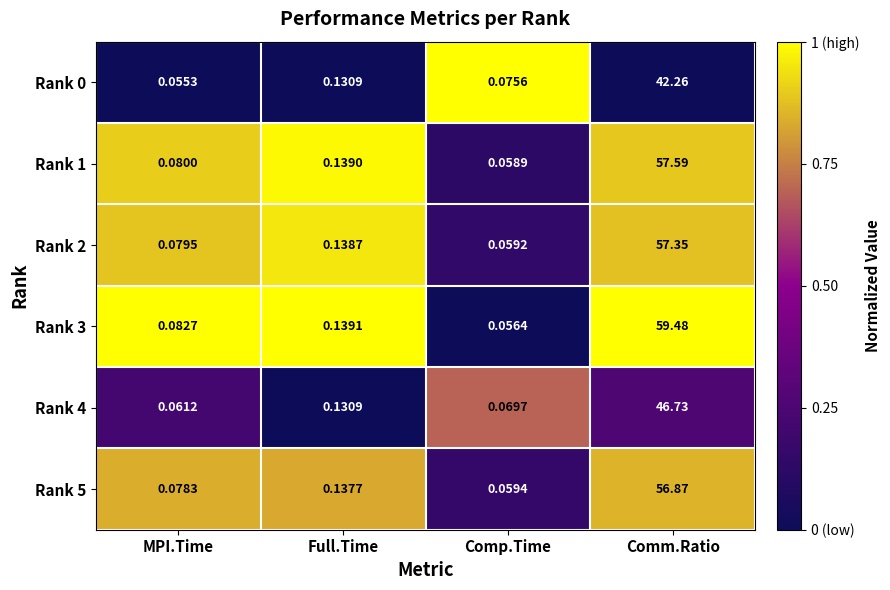

How many data points does each series have?

4